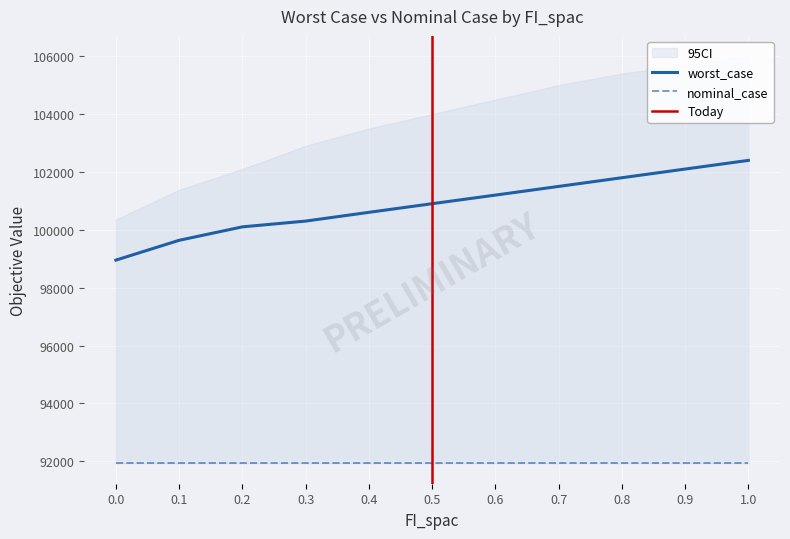

List the labels in order of value, largest first.

1.0, 0.9, 0.8, 0.7, 0.6, 0.5, 0.4, 0.3, 0.2, 0.1, 0.0